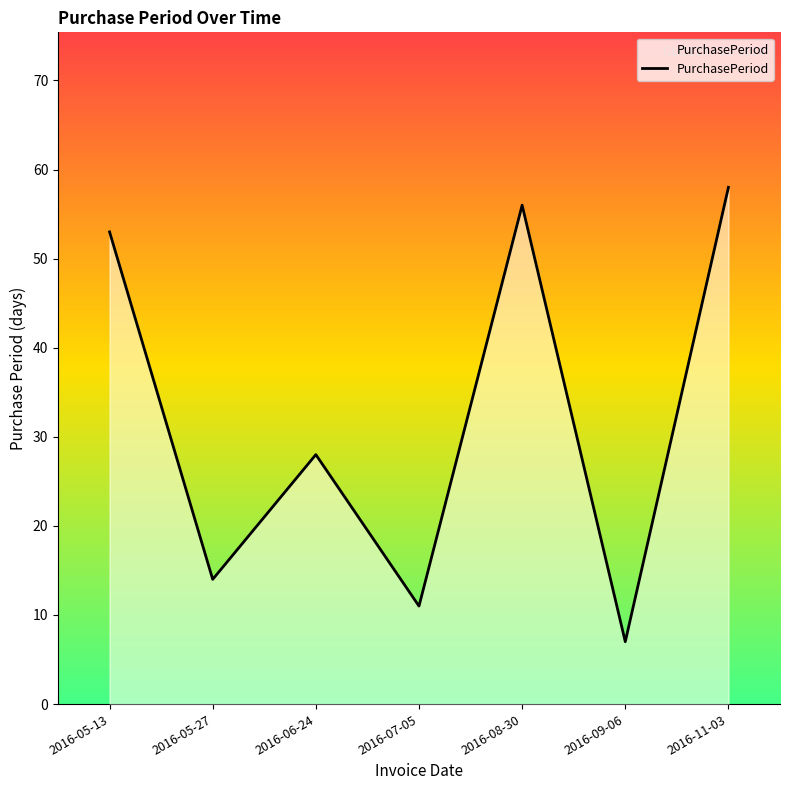

Approximately how many times larger is the value at 2016-08-30 compared to 2016-05-27?

4.0